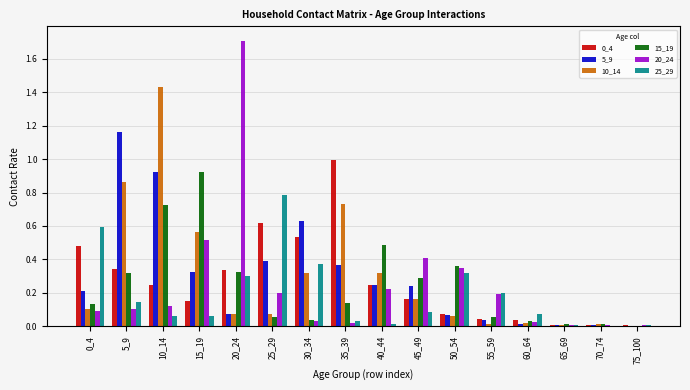

Which category has the highest value in the 5_9 series?

5_9